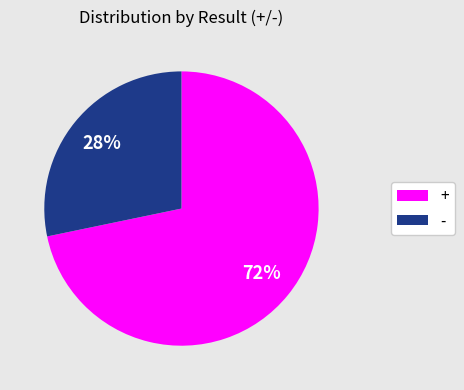

To the nearest percent, what is the combined percentage of - and +?

100%